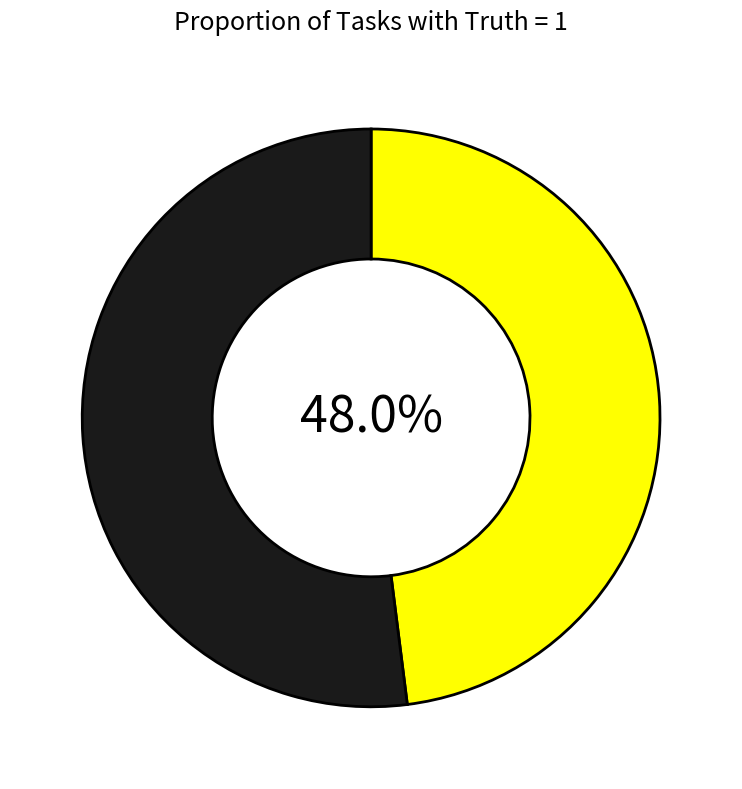

Is there a majority slice in this chart?

Yes